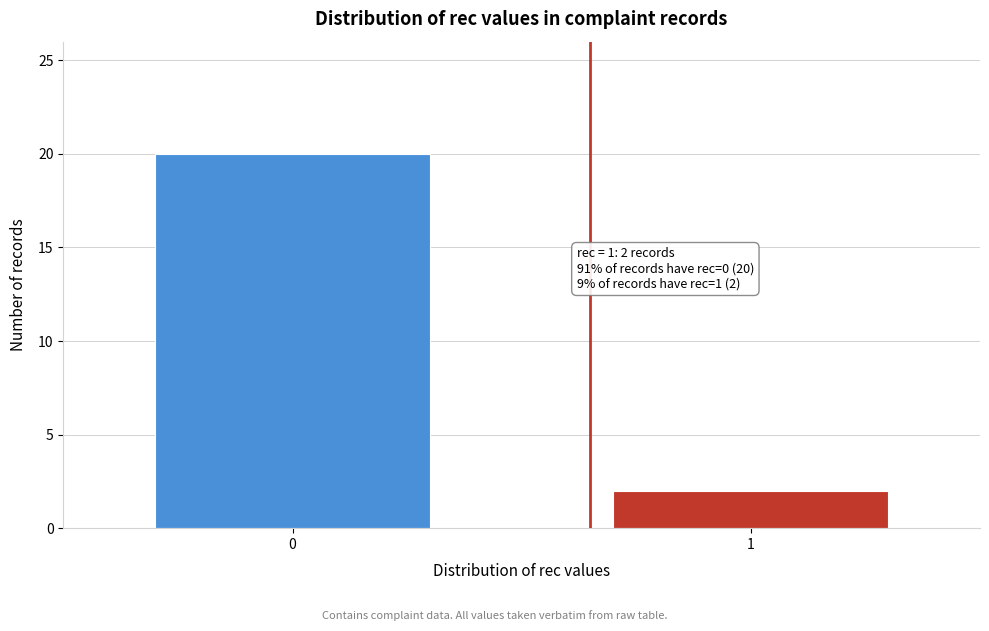

Reading left to right, what are all the values shown in this chart?

20	2